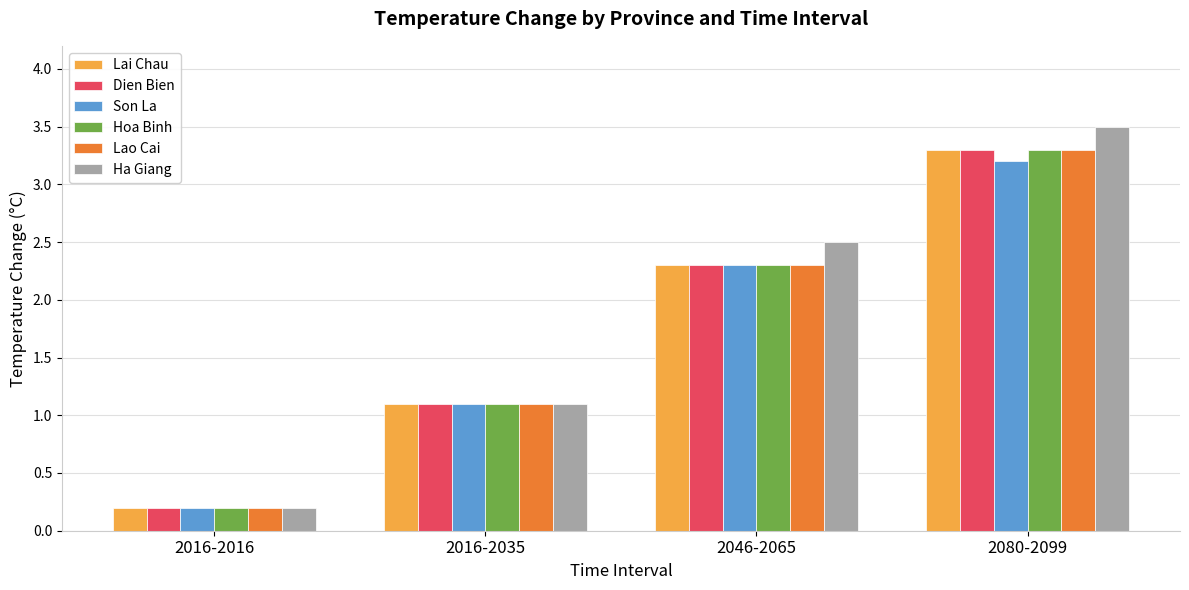

At which category is the sum across all series the highest?

2080-2099